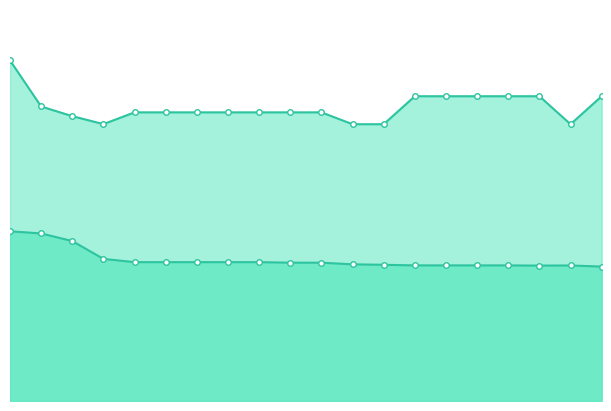

True or false: Row2_line has a value of 486.7 at 2.

False